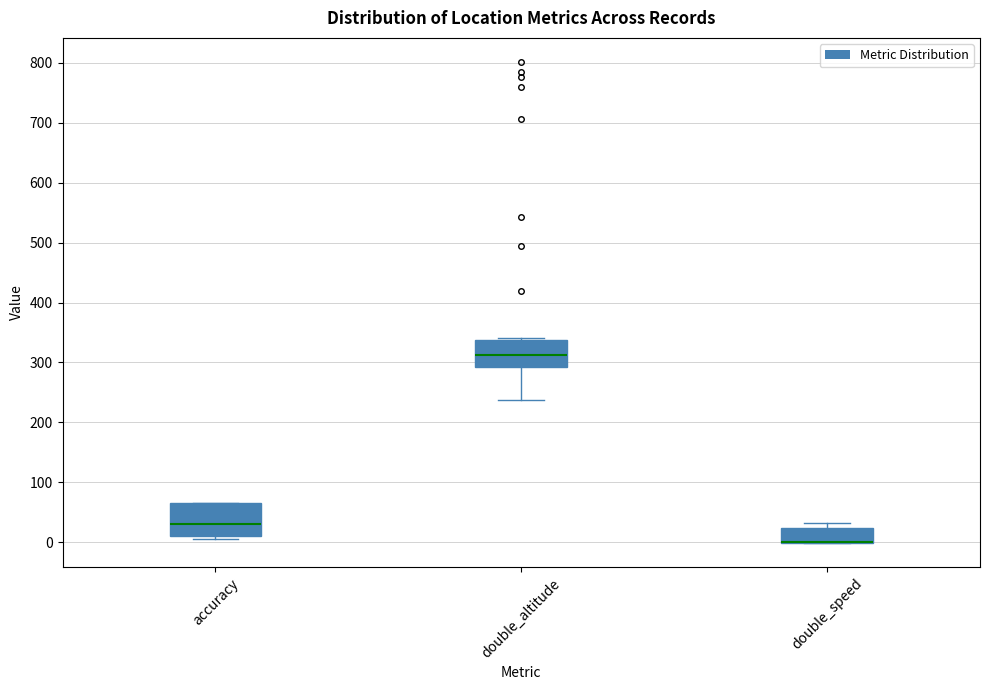

Reading left to right, read every box against the y-axis: the position of its median line, the range the box covers, and the ends of its whiskers. The values are not printed on the chart, so give them approximately, as read against the axis.

accuracy: median 30, box 10 to 70, whiskers 10 (just below the box's lower edge) to 70
double_altitude: median 310, box 290 to 340, whiskers 240 to 340
double_speed: median 0 (drawn on the box's lower edge), box 0 to 20, whiskers 0 to 30